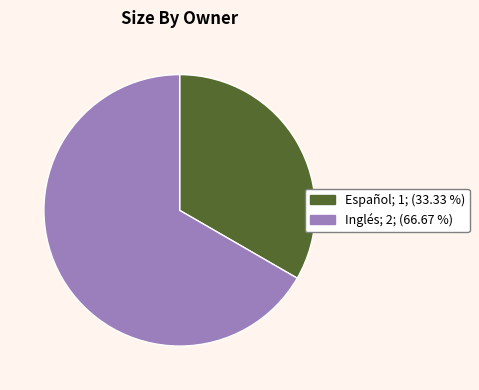

What is the smallest slice in the pie chart?

Español